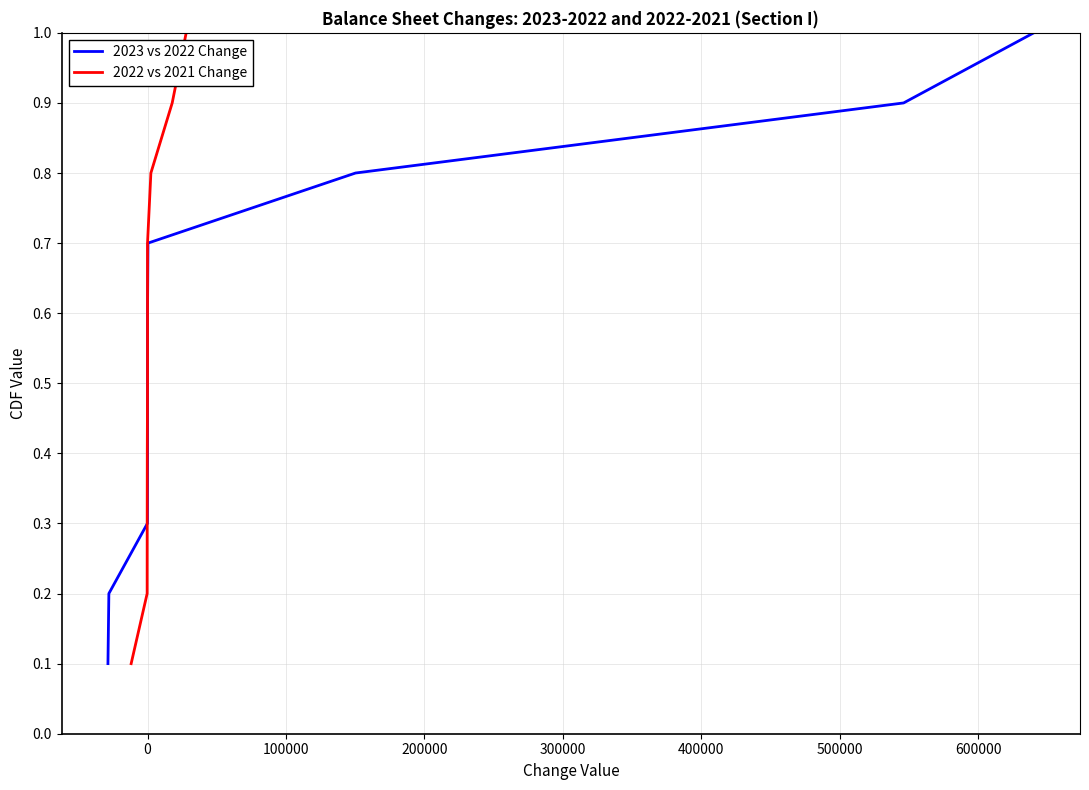

What is the highest value of the 2023 vs 2022 Change series?

1.0